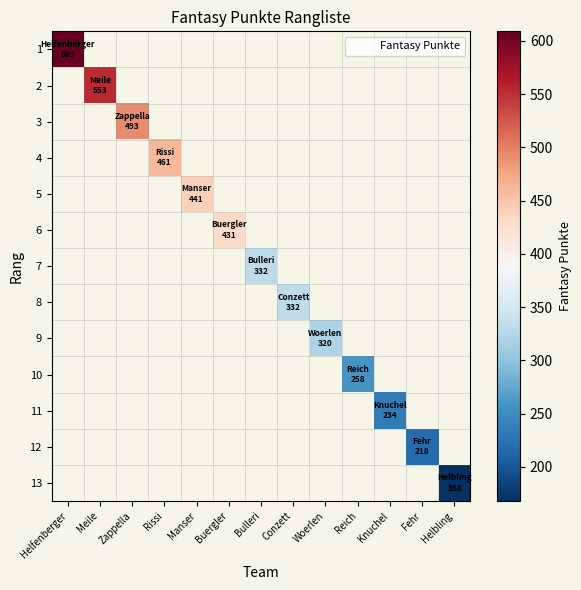

At how many categories does at least one series exceed 400?

6